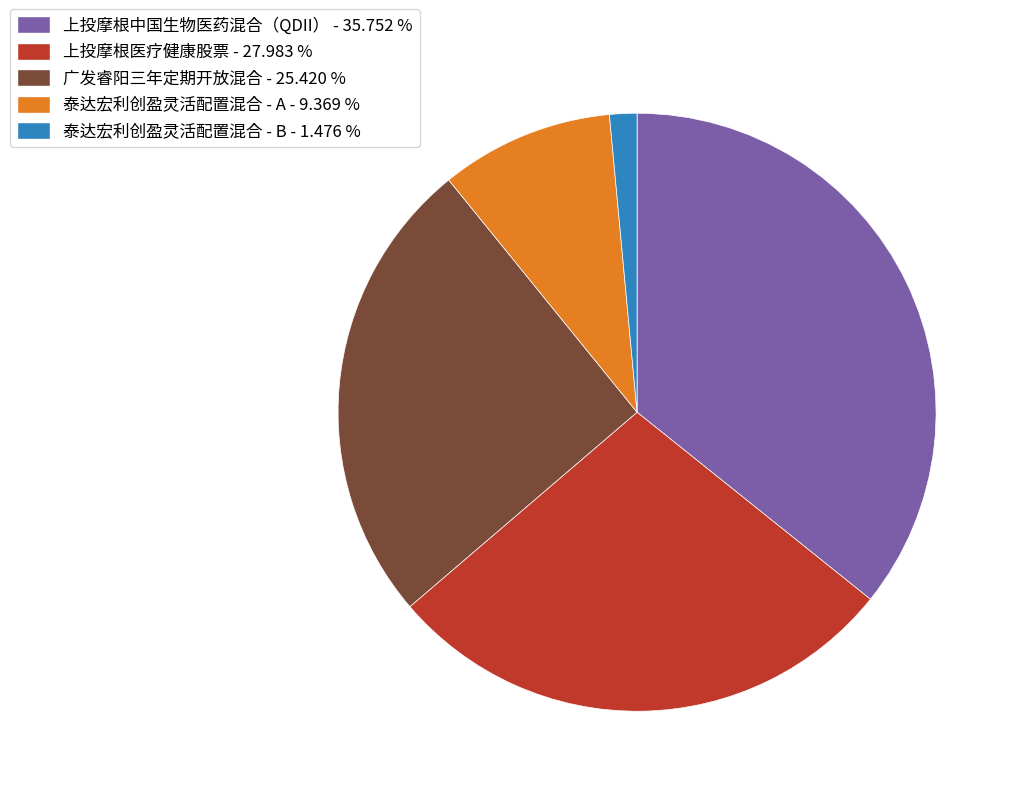

Count the number of slices in the pie.

5